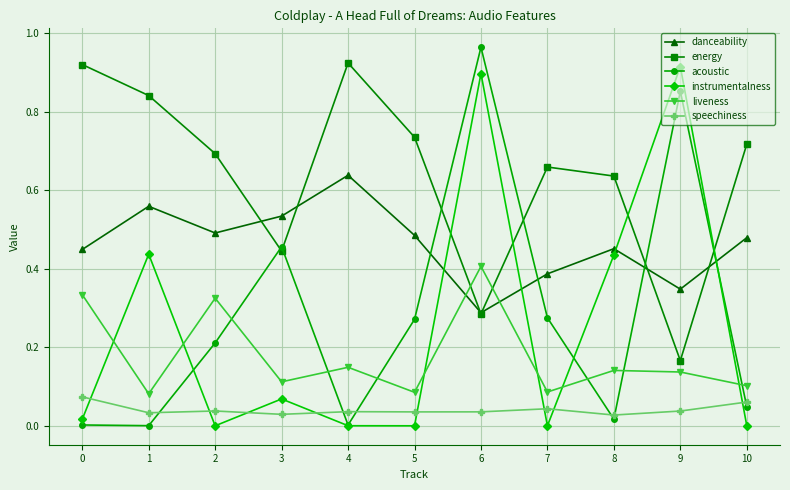

Which series ends up on top after the final intersection of liveness and instrumentalness?

liveness